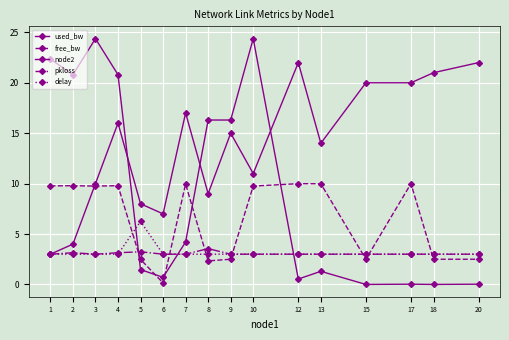

Does the chart display data point markers on the line(s)?

Yes